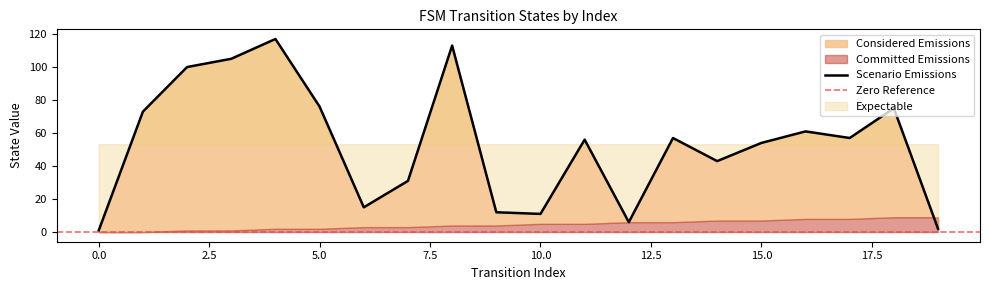

What is the difference between the maximum and minimum values?

116